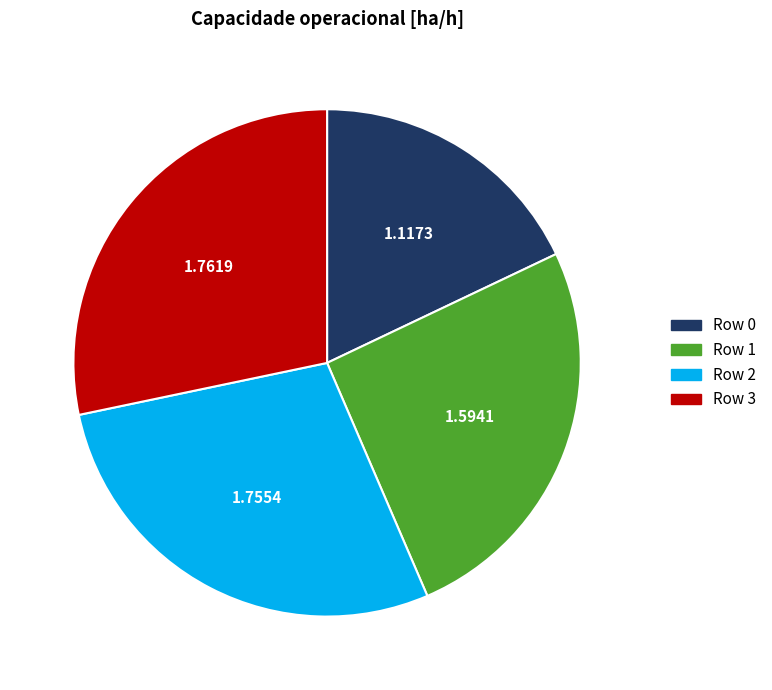

Combined, do Row 2 and Row 0 account for over 50%?

No